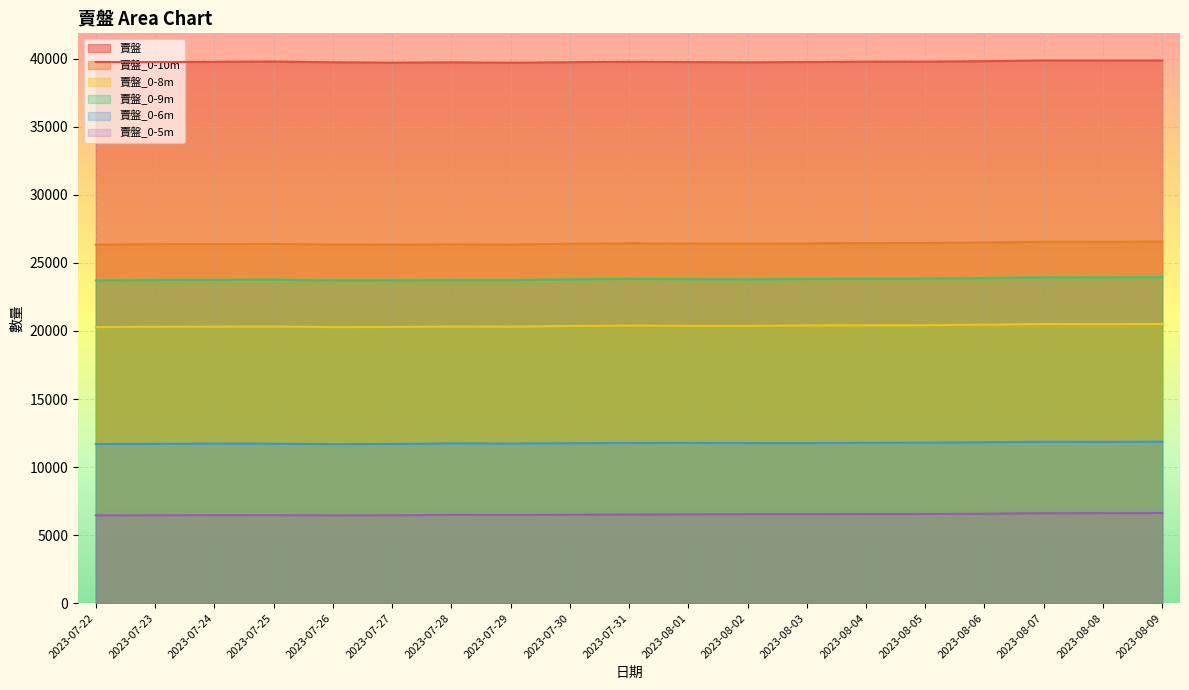

Where is 賣盤_0-5m nearest to the value 6534?

2023-08-02